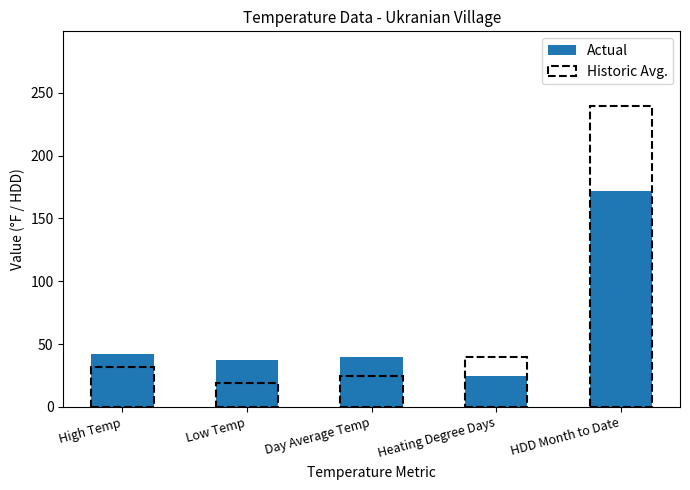

What is the label of the 5th bar from the right?

High Temp